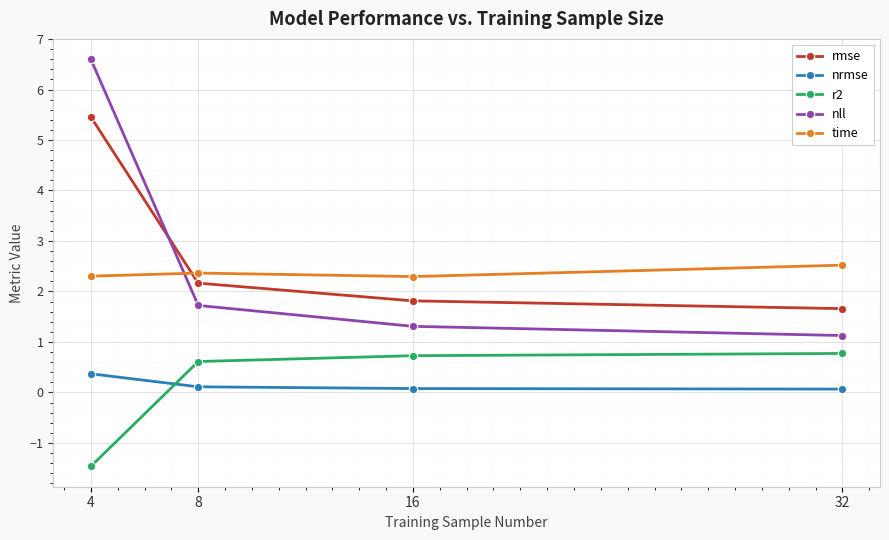

What is the greatest value displayed?

6.6